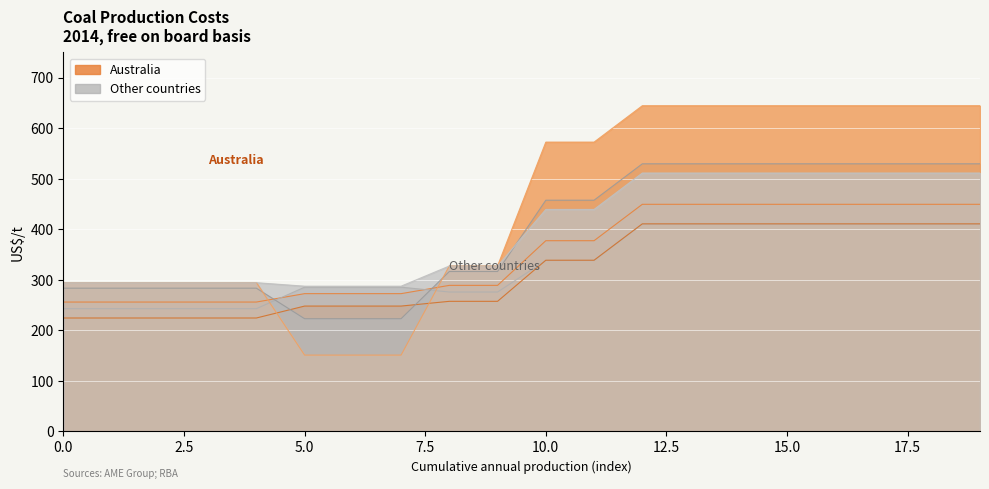

What is the minimum value for Other countries?

242.9